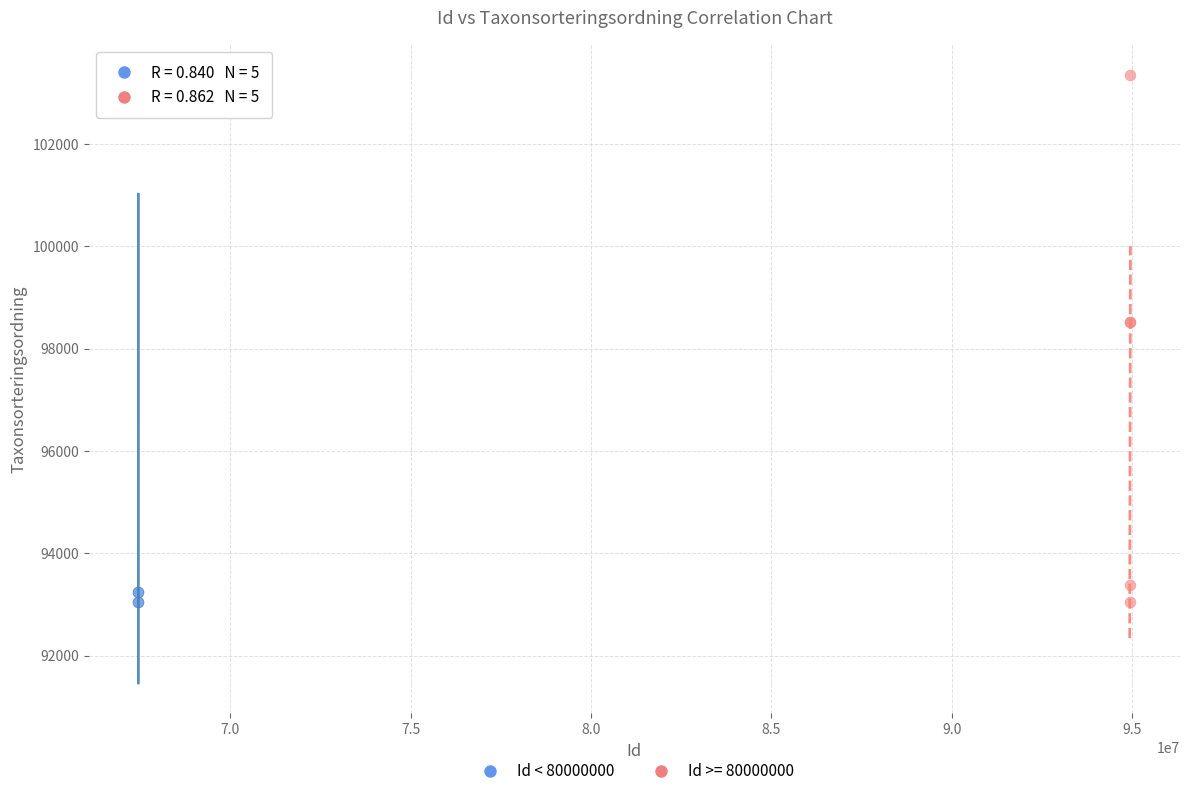

What are all the series names shown in the legend?

Id < 80000000, Id >= 80000000